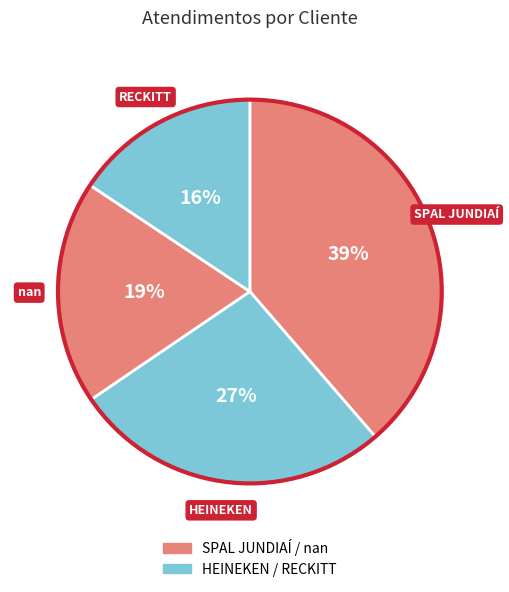

Which category has the biggest portion of the pie?

SPAL JUNDIAÍ